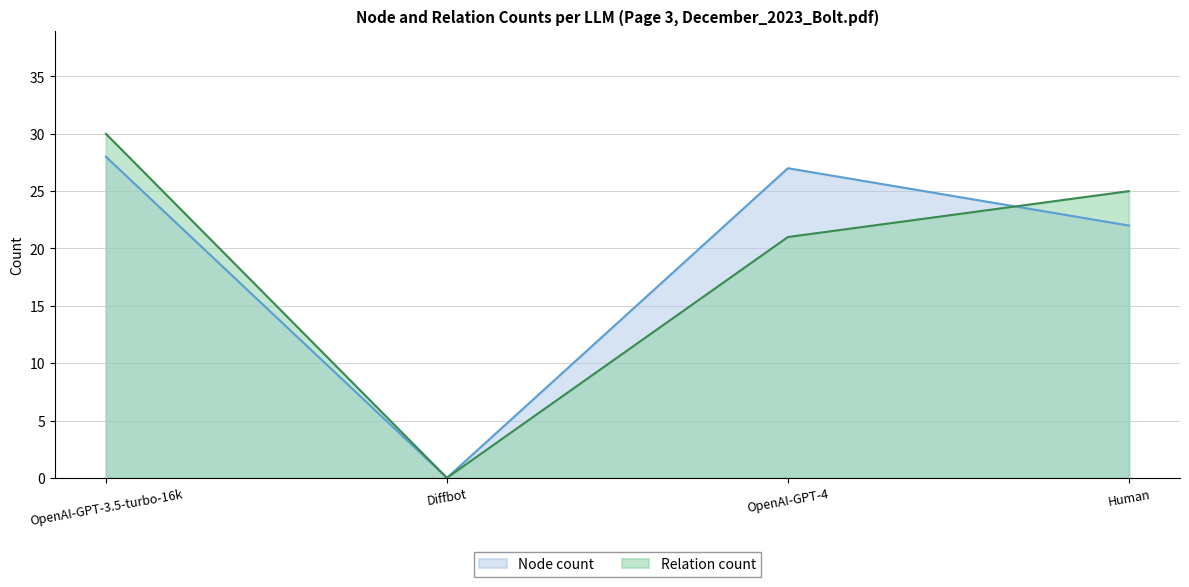

Count the number of data series in this chart.

2